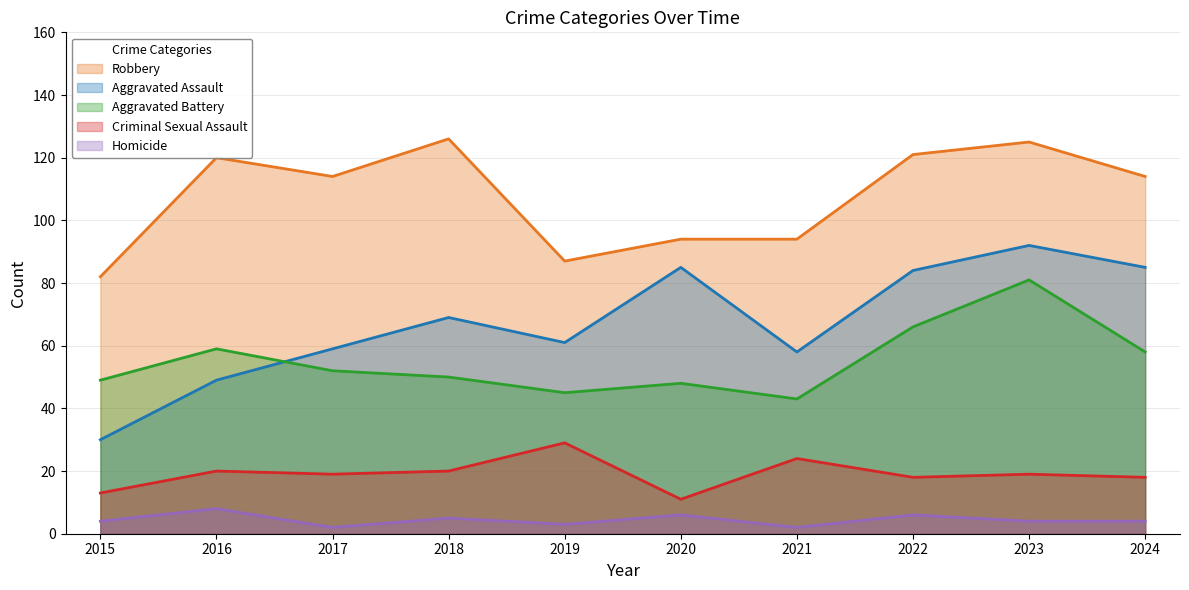

Reading right to left, list all the values displayed in this chart.

Robbery: 2024=114	2023=125	2022=121	2021=94	2020=94	2019=87	2018=126	2017=114	2016=120	2015=82
Aggravated Assault: 2024=85	2023=92	2022=84	2021=58	2020=85	2019=61	2018=69	2017=59	2016=49	2015=30
Aggravated Battery: 2024=58	2023=81	2022=66	2021=43	2020=48	2019=45	2018=50	2017=52	2016=59	2015=49
Criminal Sexual Assault: 2024=18	2023=19	2022=18	2021=24	2020=11	2019=29	2018=20	2017=19	2016=20	2015=13
Homicide: 2024=4	2023=4	2022=6	2021=2	2020=6	2019=3	2018=5	2017=2	2016=8	2015=4